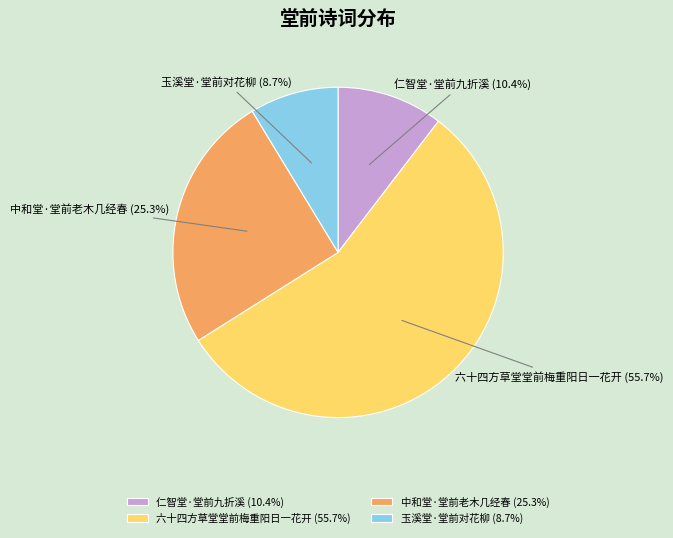

Count the number of slices in the pie.

4